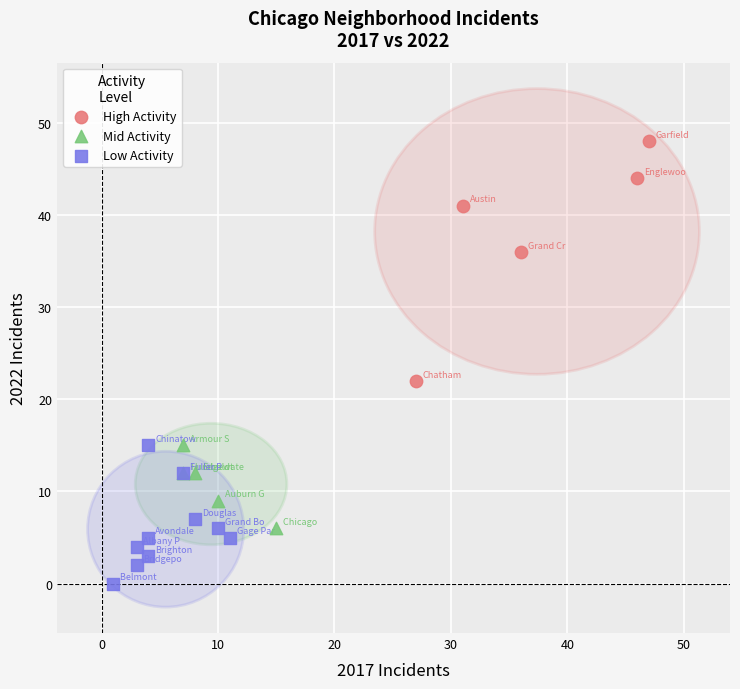

Which series reaches the maximum Y coordinate?

High Activity